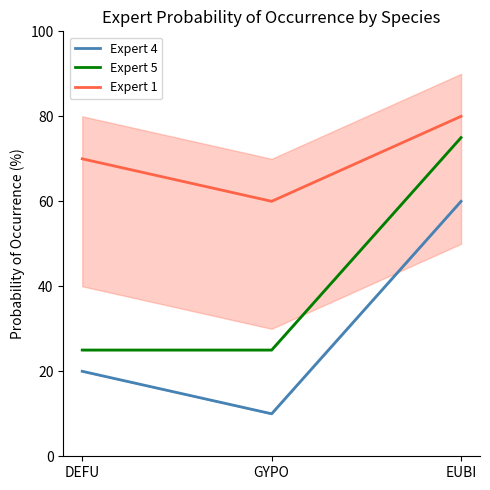

Which series changed the most between GYPO and EUBI?

Expert 4